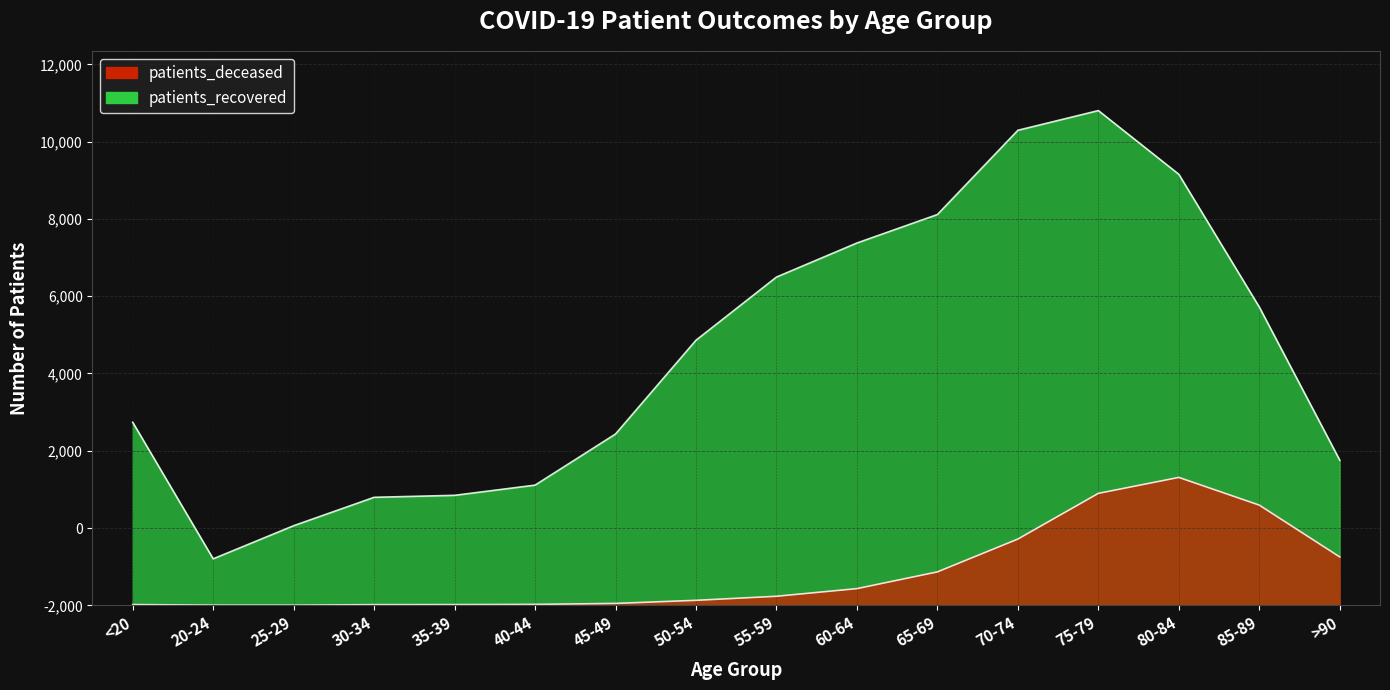

Rank the categories by patients_recovered value from lowest to highest.

20-24, 25-29, 30-34, 35-39, 40-44, >90, 45-49, <20, 50-54, 85-89, 55-59, 60-64, 65-69, 80-84, 70-74, 75-79